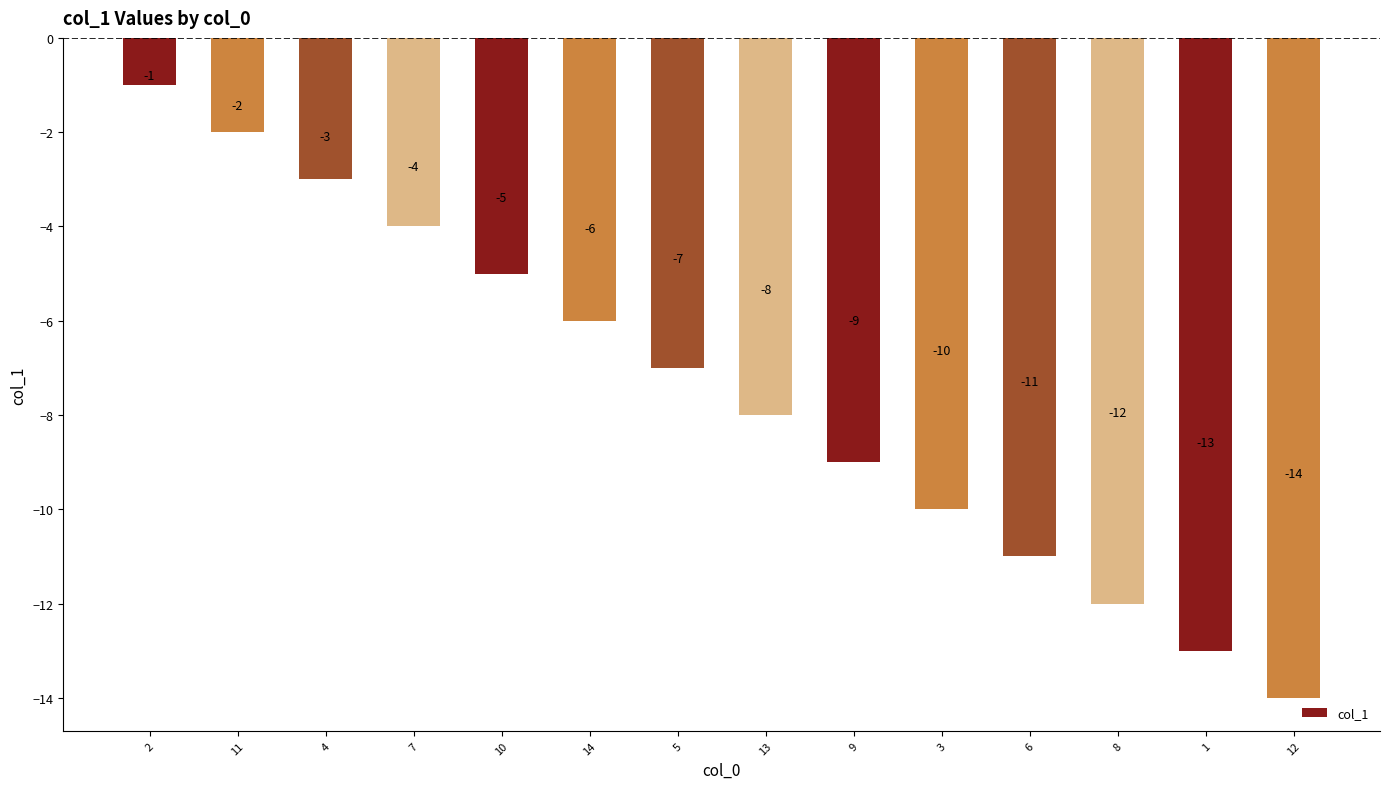

Rank the categories by value from lowest to highest.

12, 1, 8, 6, 3, 9, 13, 5, 14, 10, 7, 4, 11, 2